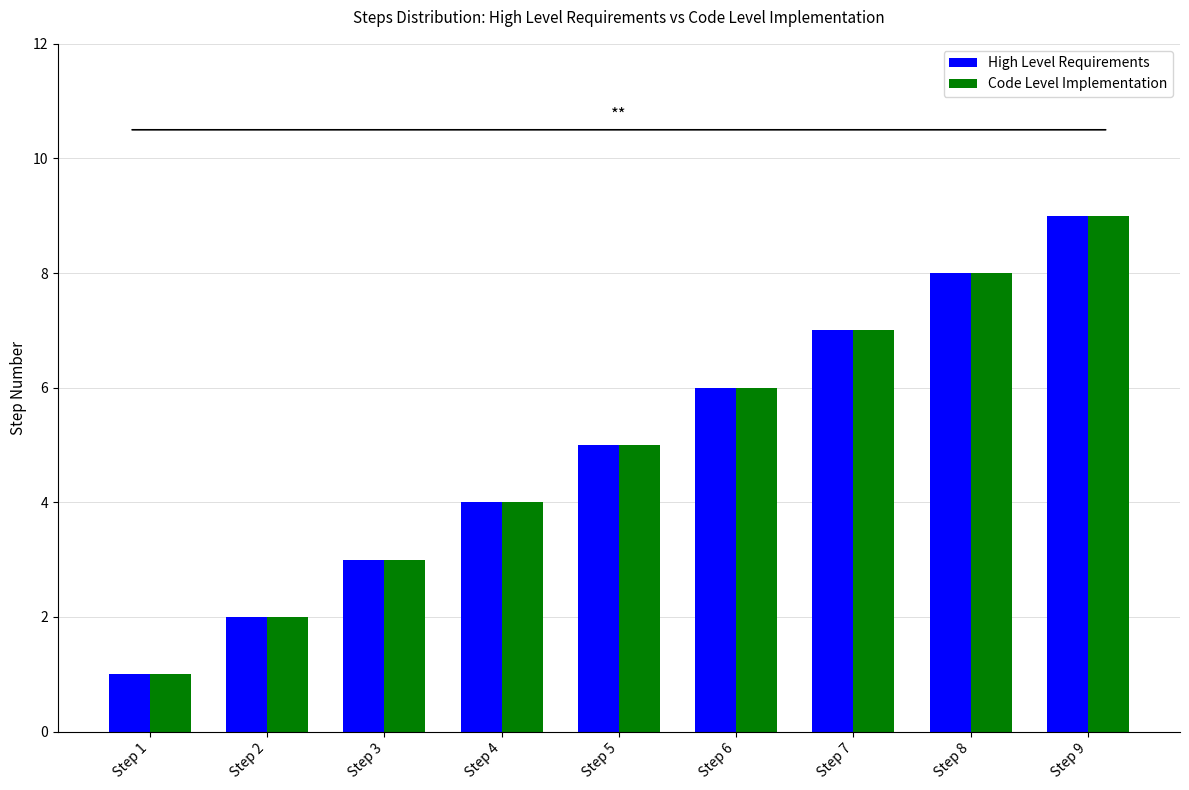

What is the value of the High Level Requirements bar at the 9th from the left?

9